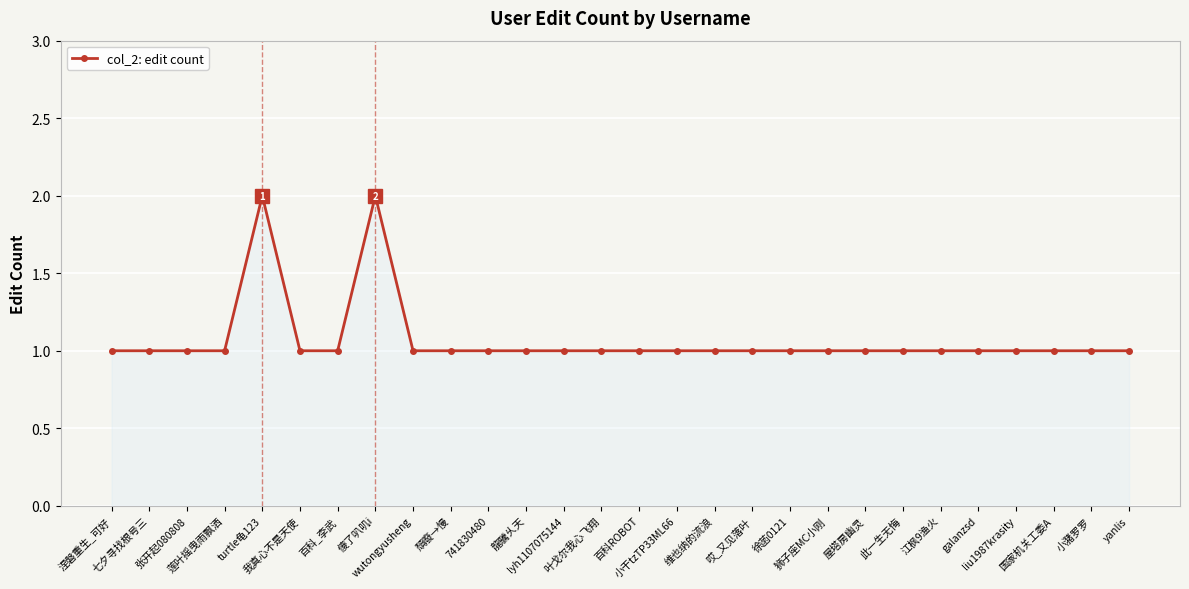

What position from the right is 741830480?

18